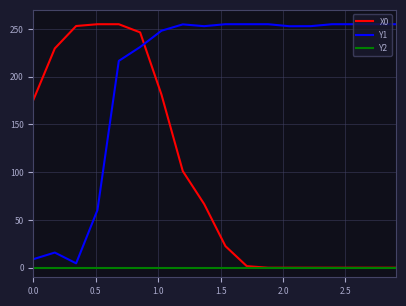

Which series has the largest total across all categories?

Y1